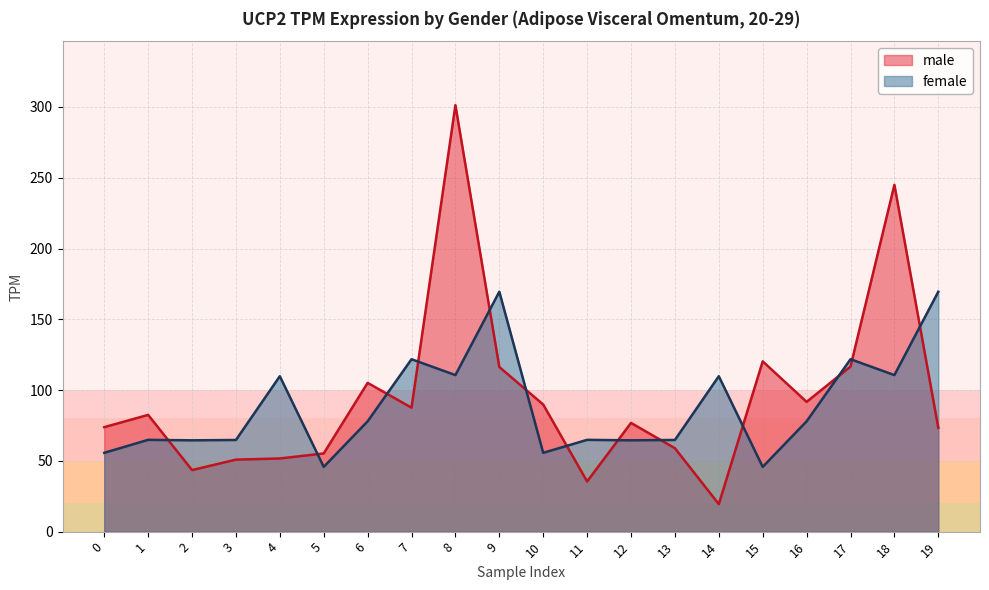

Between which two adjacent categories do female and male first intersect?

1 and 2